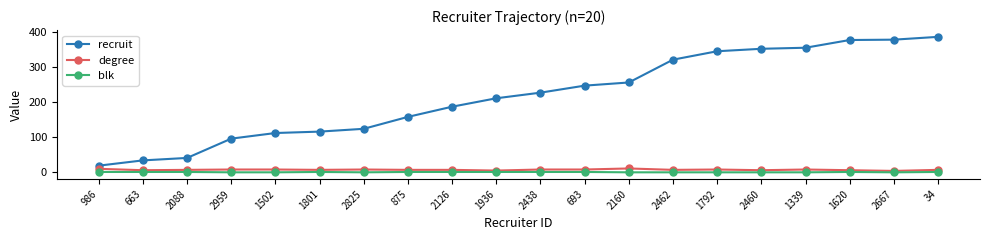

What are all the series names shown in the legend?

recruit, degree, blk